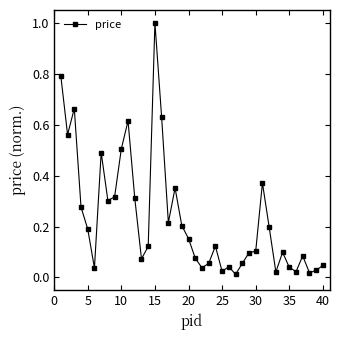

Does the chart have visible grid lines?

No